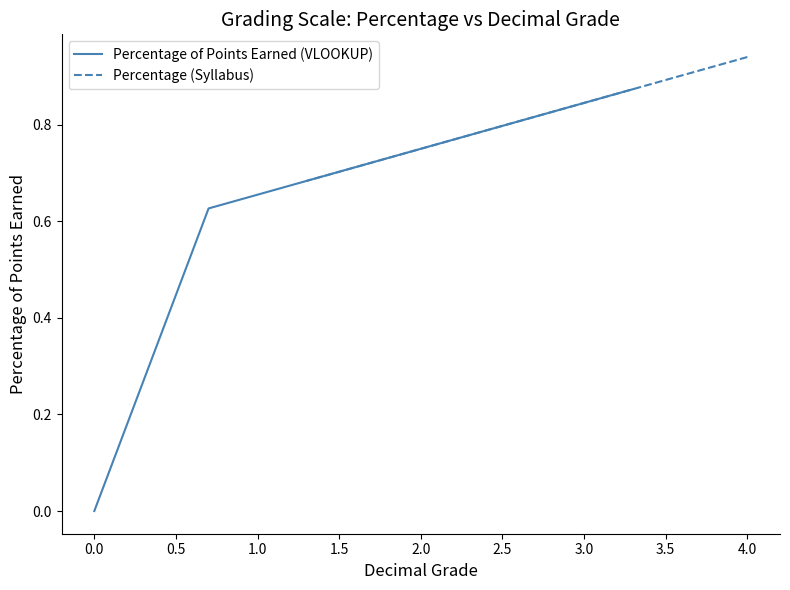

What is the label of the 5th point from the left?

1.5